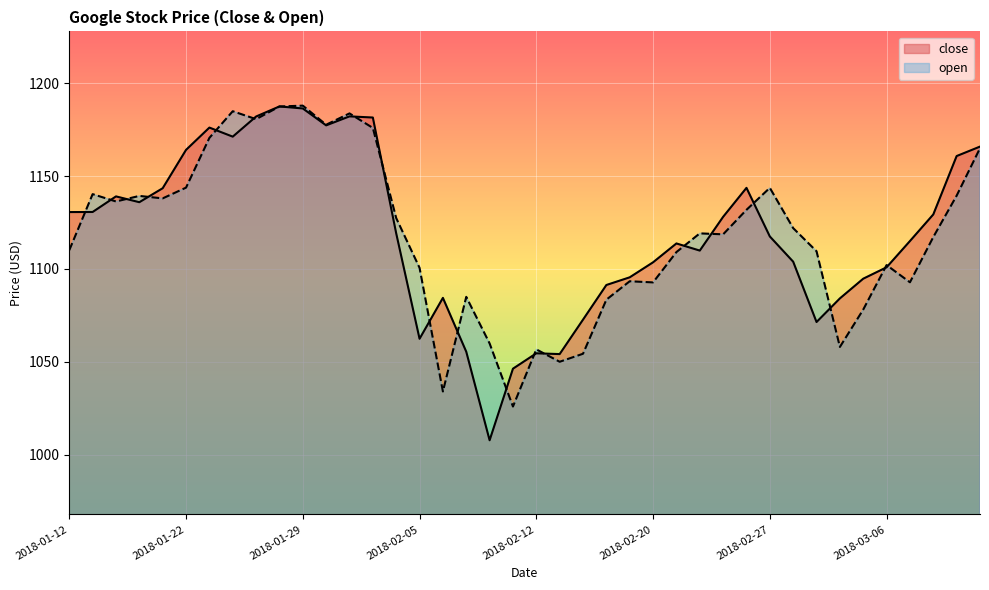

How many data points in close are above 1119?

20